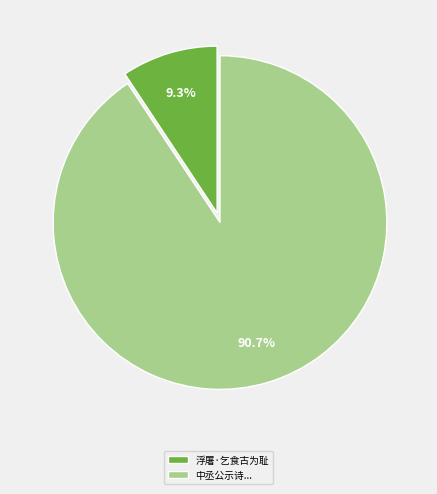

What is the majority slice?

中丞公示诗...